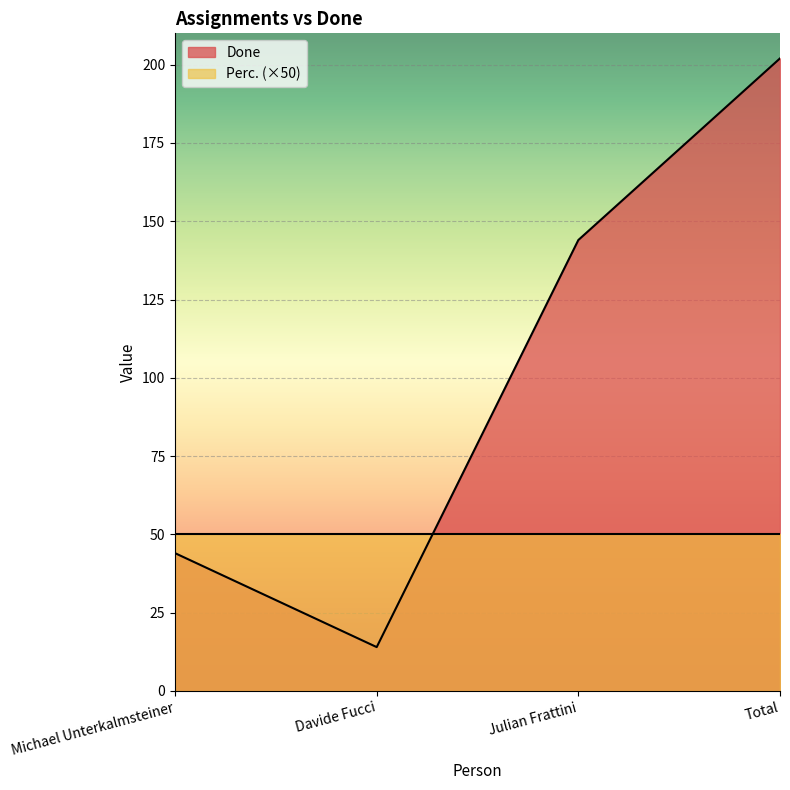

Rank the categories by value from lowest to highest.

Davide Fucci, Michael Unterkalmsteiner, Julian Frattini, Total